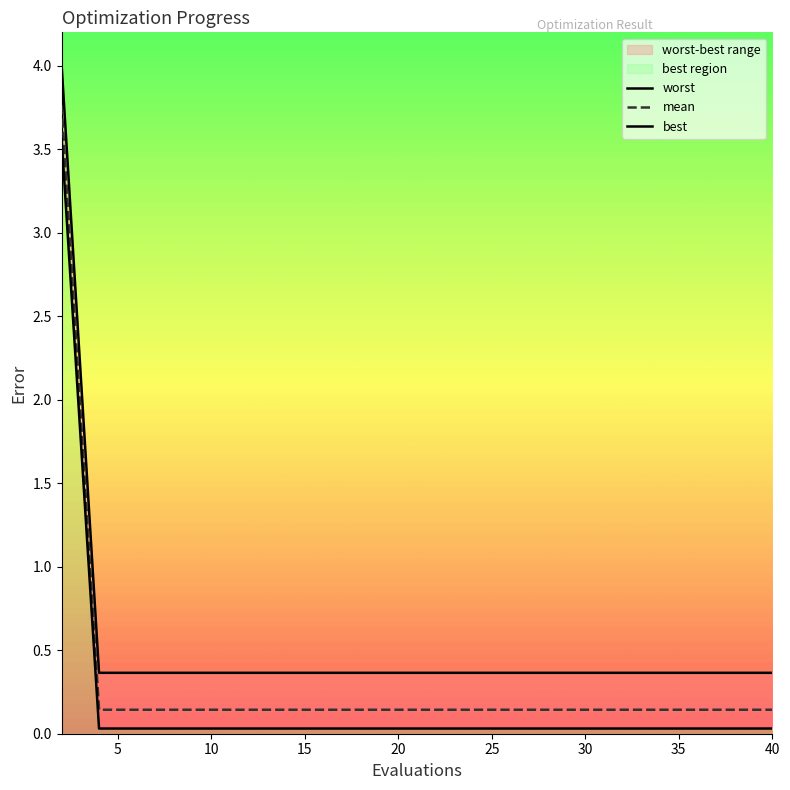

Which series has the largest total across all categories?

mean